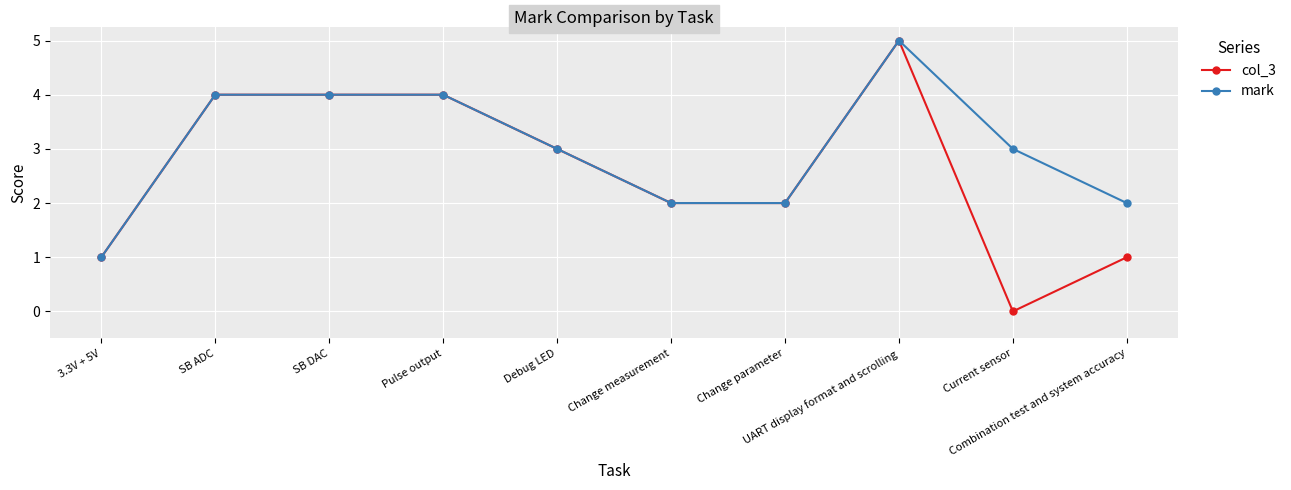

What is the difference between the col_3 values at 3.3V + 5V and Change measurement?

1